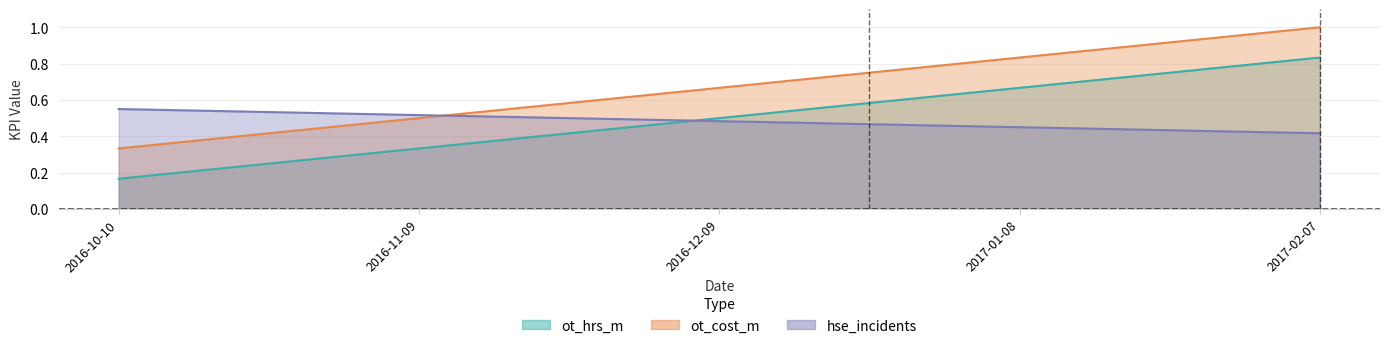

Which series has the largest total across all categories?

hse_incidents